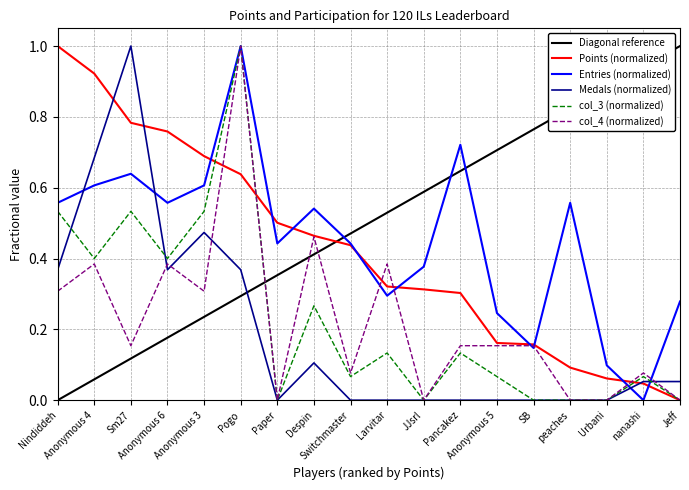

Rank the series by their maximum value, from highest to lowest.

Points, Medals, Entries, col_3, col_4